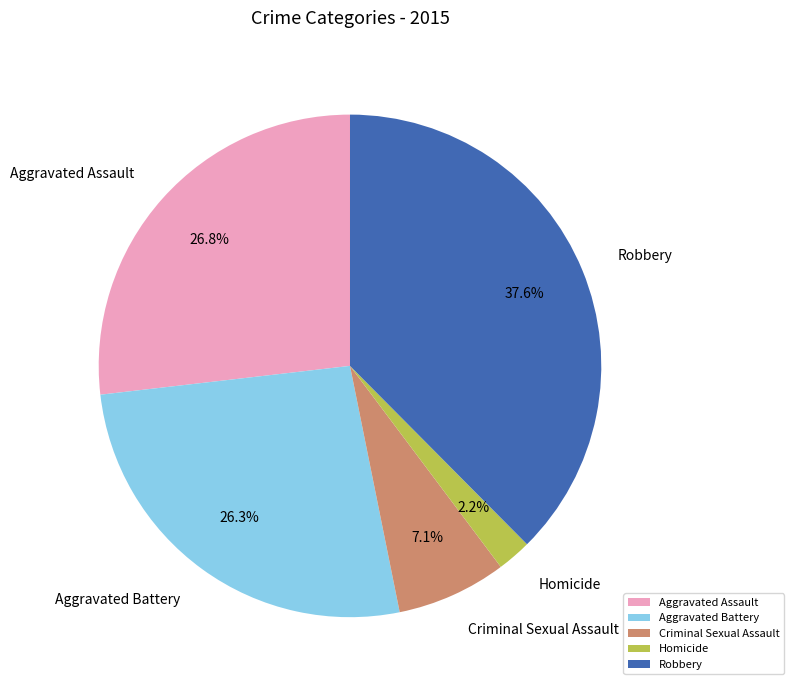

Which category has the smallest portion of the pie?

Homicide